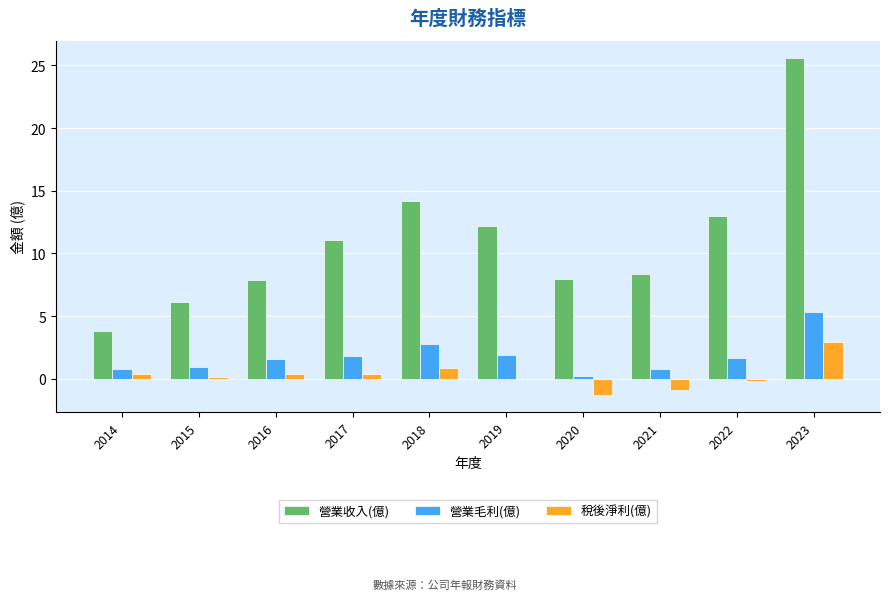

How many categories are shown in the chart?

10